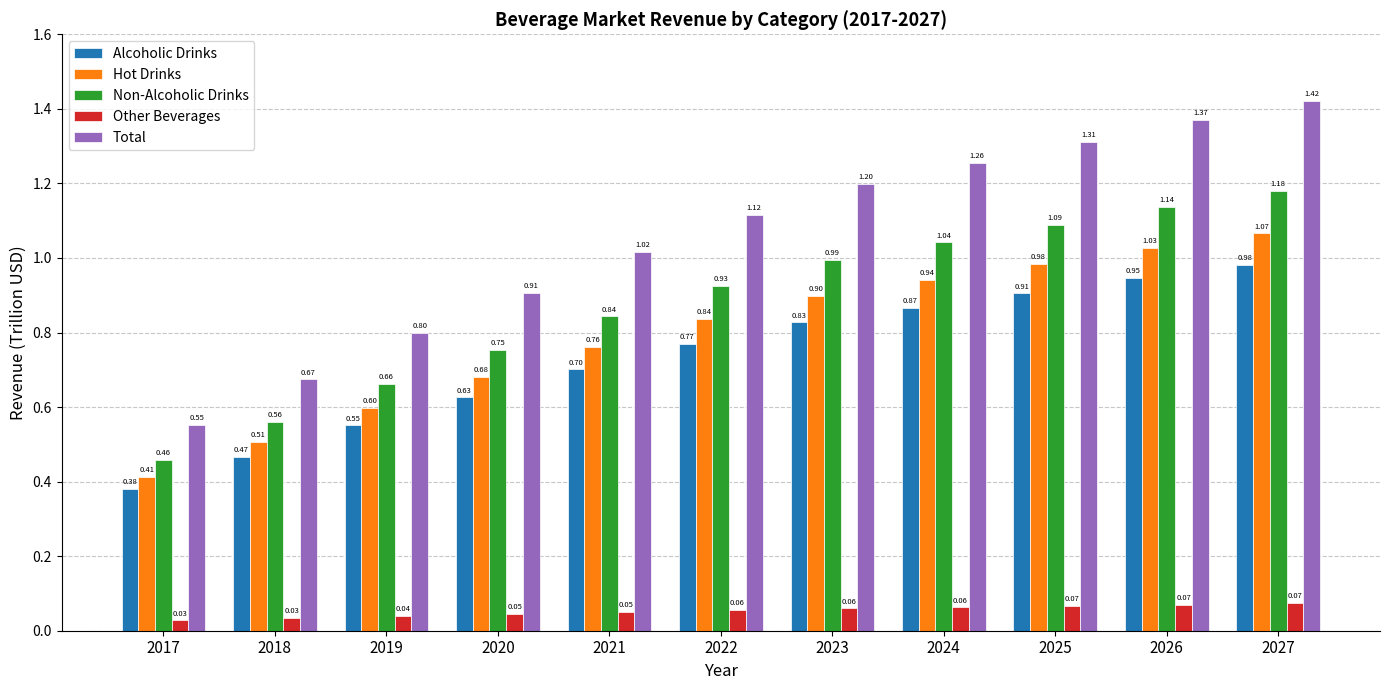

At which label does Total reach its minimum?

2017